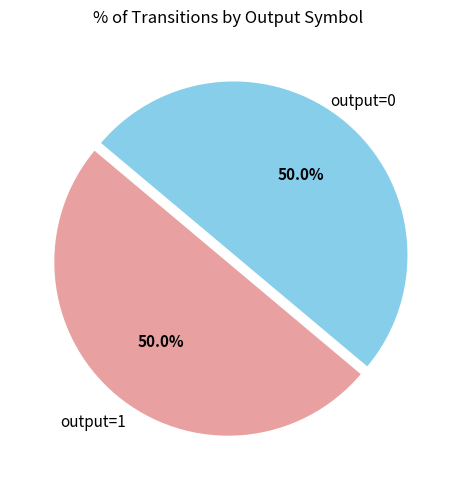

Count the number of slices in the pie.

2